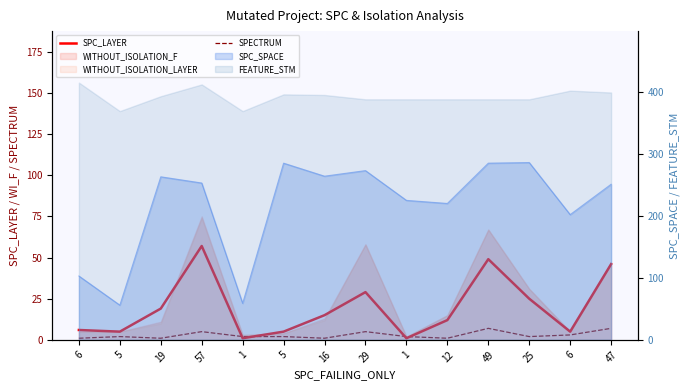

How many interior local peaks does the SPC_LAYER series have?

3